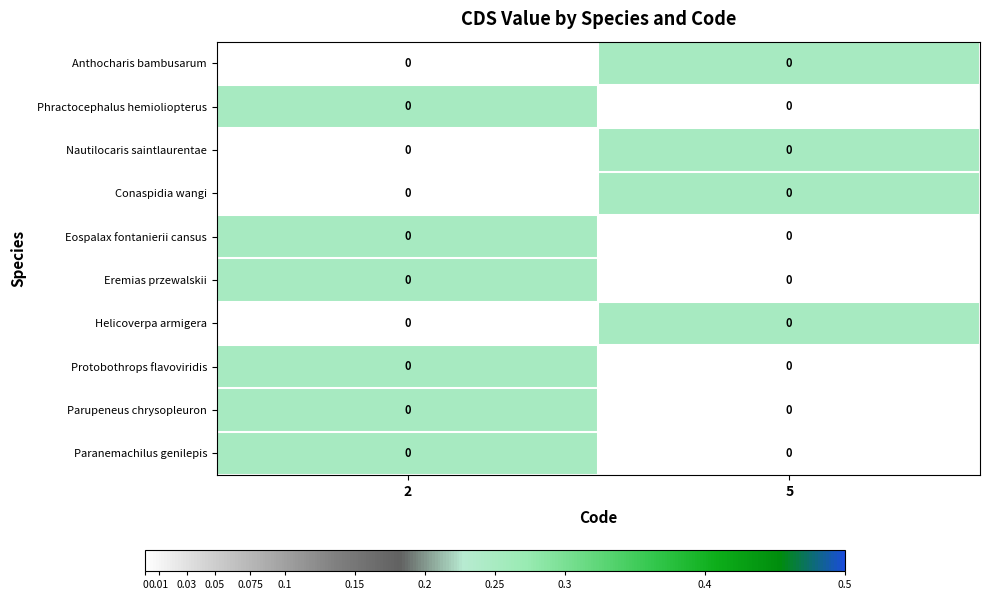

Is it true that Paranemachilus genilepis equals -0.1 at 5?

False